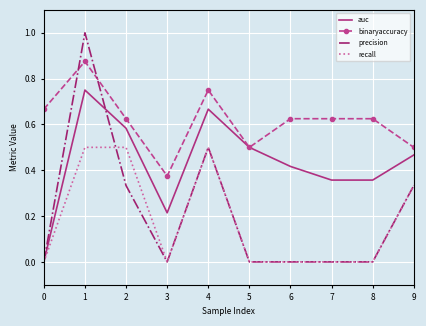

The auc series shows 0.1 at 3. True or false?

False